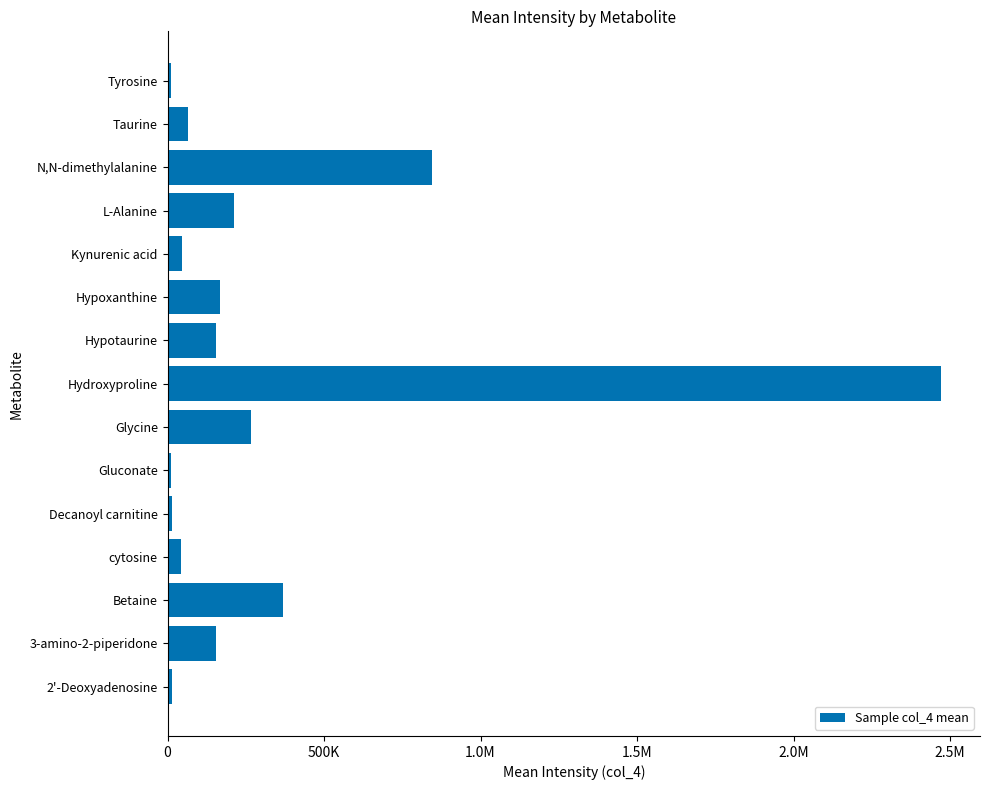

What is the sum of all values?

4846506.2